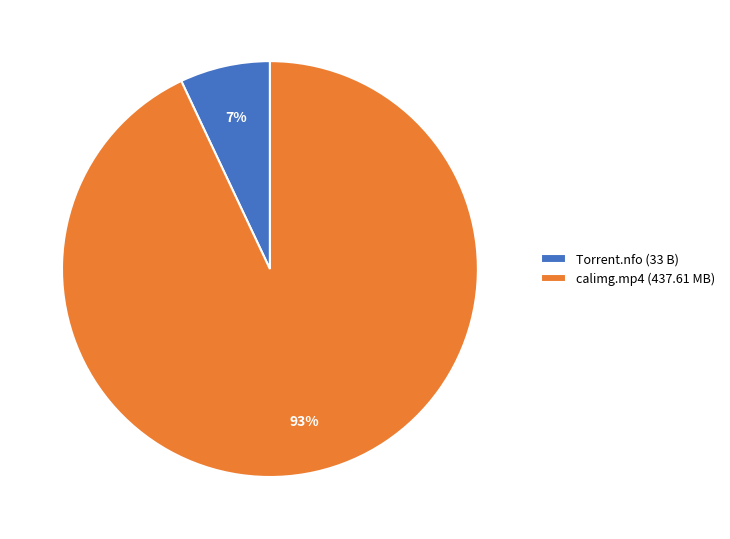

To the nearest percent, what is the combined percentage of calimg.mp4 (437.61 MB) and Torrent.nfo (33 B)?

100%